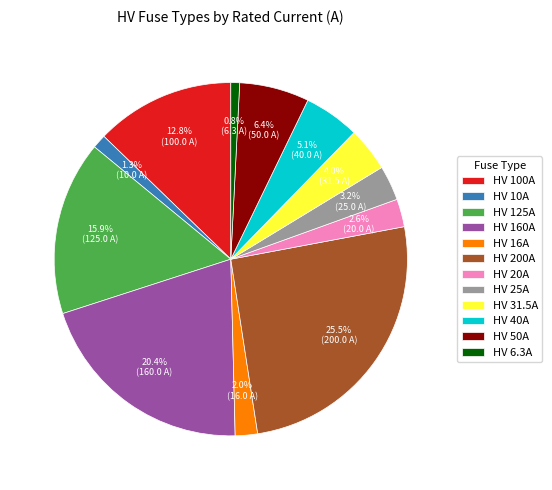

Between HV 125A and HV 16A, which is larger?

HV 125A